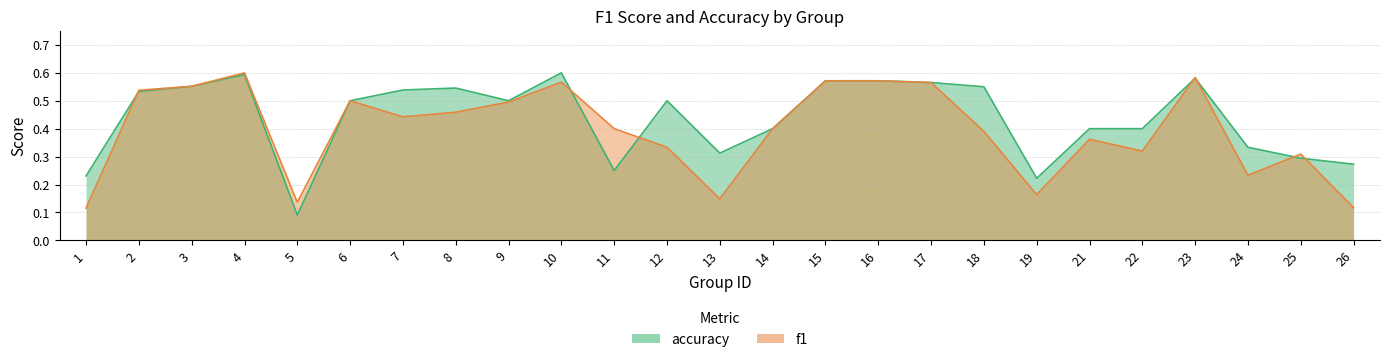

Where do f1 and accuracy first cross each other?

1 and 2